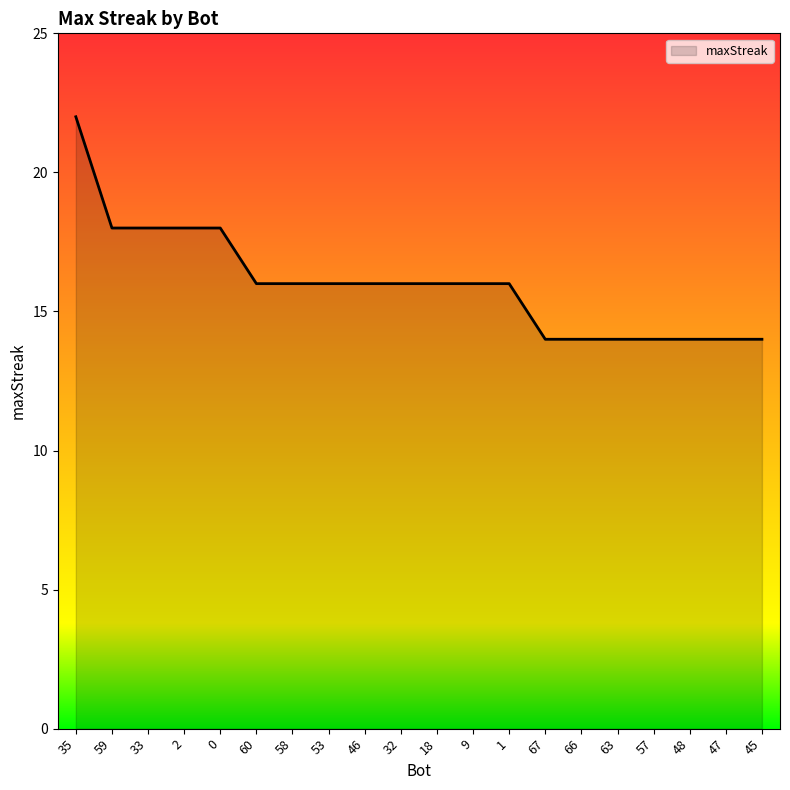

The chart shows a value of 18 at 33. True or false?

True